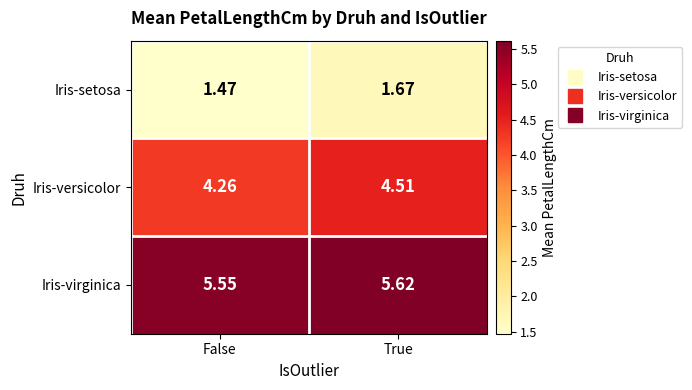

At False, list the series in order from smallest to largest.

Iris-setosa, Iris-versicolor, Iris-virginica